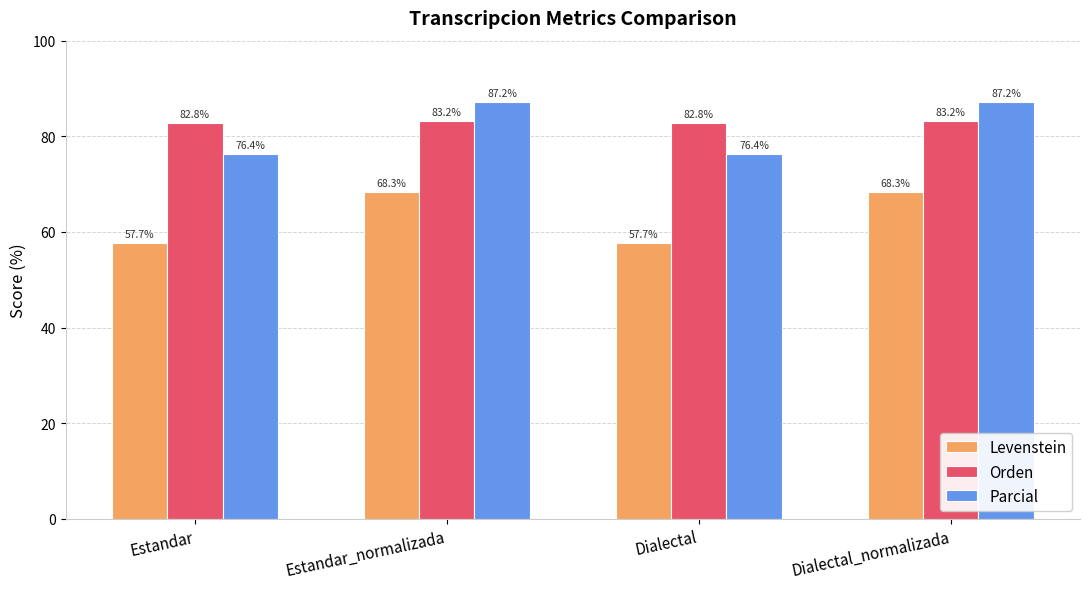

What is the label of the 2nd bar from the left?

Estandar_normalizada